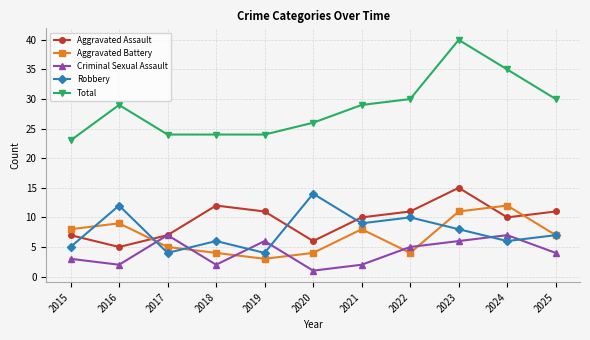

At which category does Aggravated Battery reach its first local peak?

2016